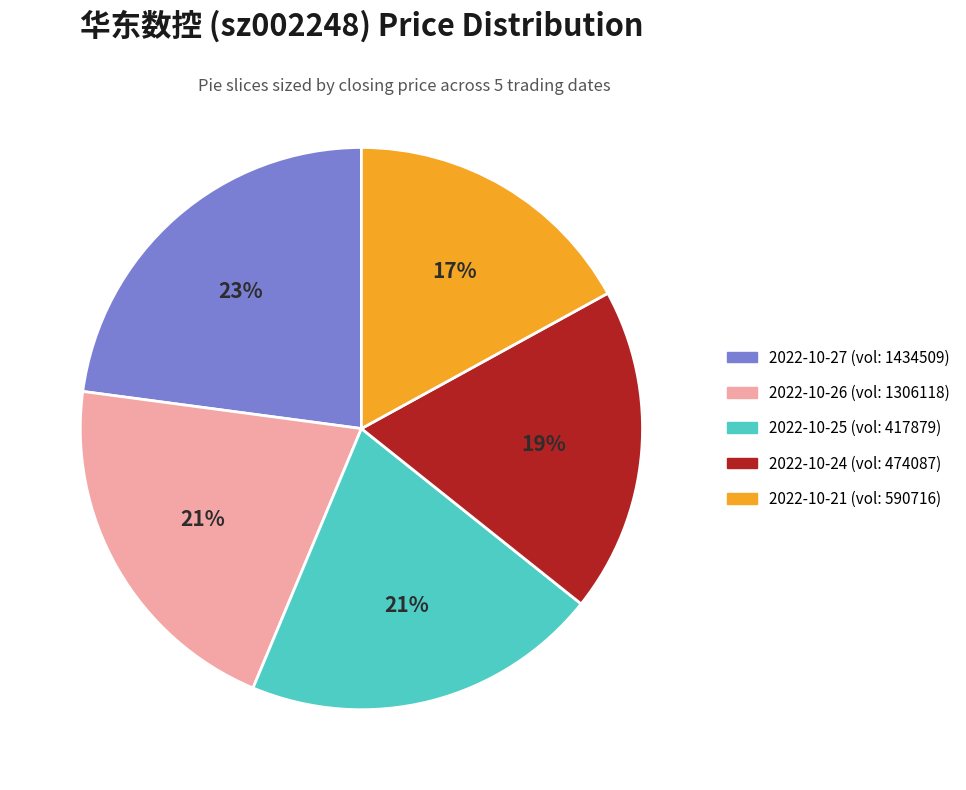

Is there a majority slice in this chart?

No